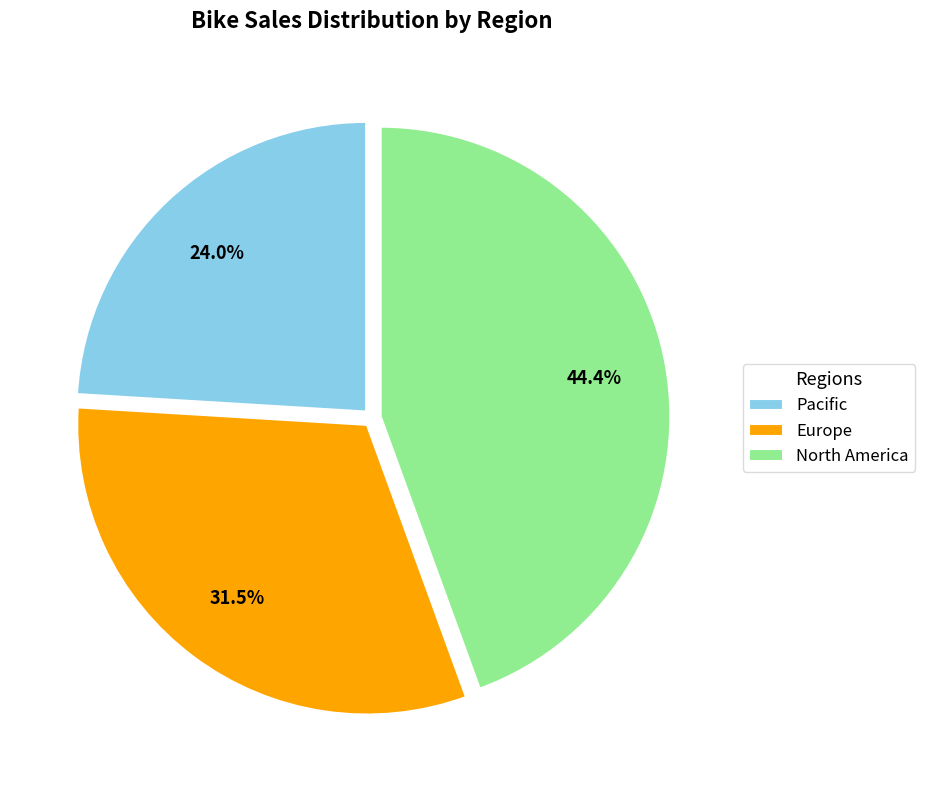

What percentage is NOT represented by North America?

55.6%